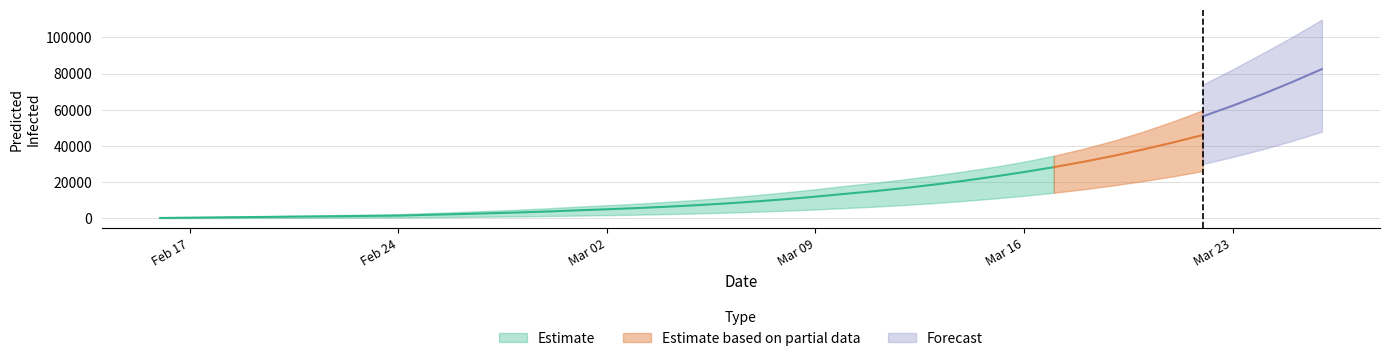

Is the value of predicted_current_infected_mean at 9 greater than the value of predicted_total_infected_mean at 32?

No